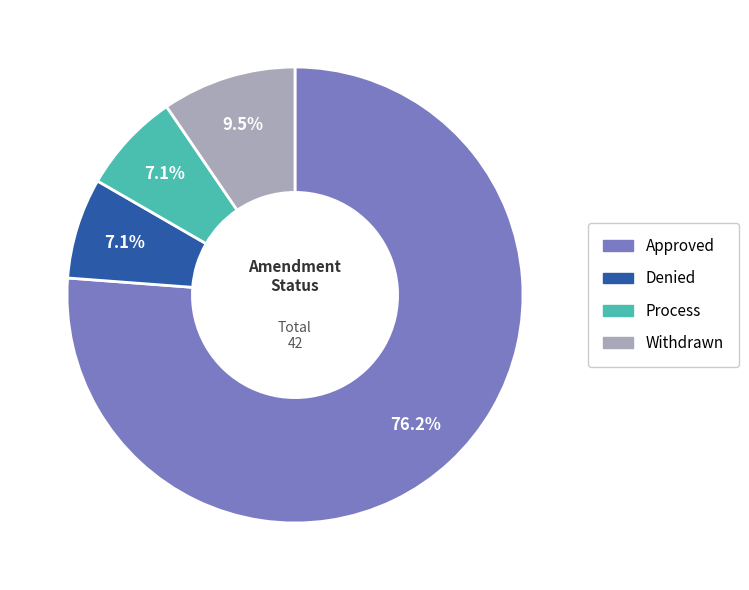

To the nearest percent, what is the combined percentage of Approved and Denied?

83%